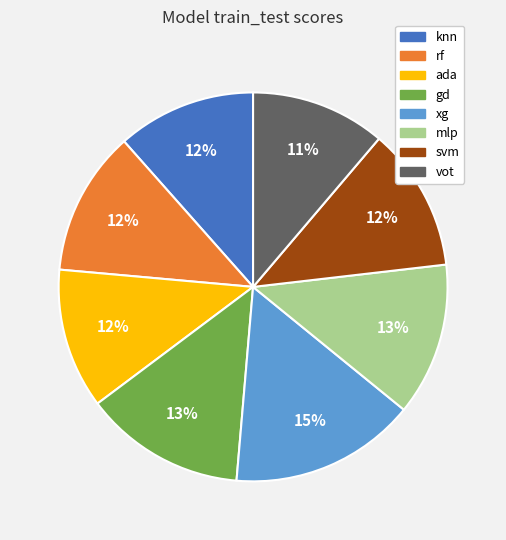

Is there any slice that represents more than half of the pie?

No